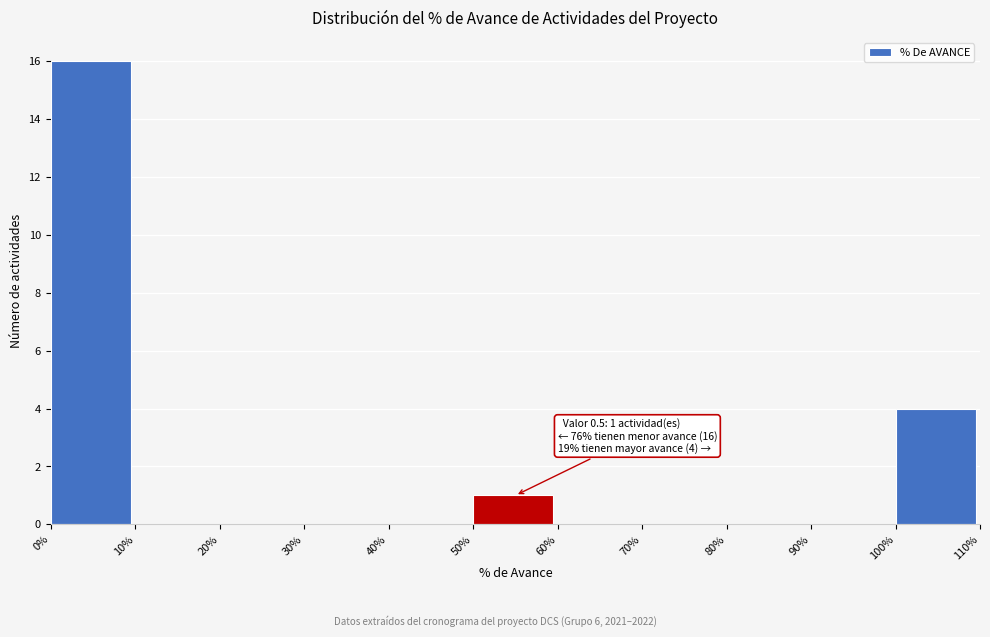

Reading left to right, what are all the values shown in this chart?

0%=16	10%=0	20%=0	30%=0	40%=0	50%=1	60%=0	70%=0	80%=0	90%=0	100%=4